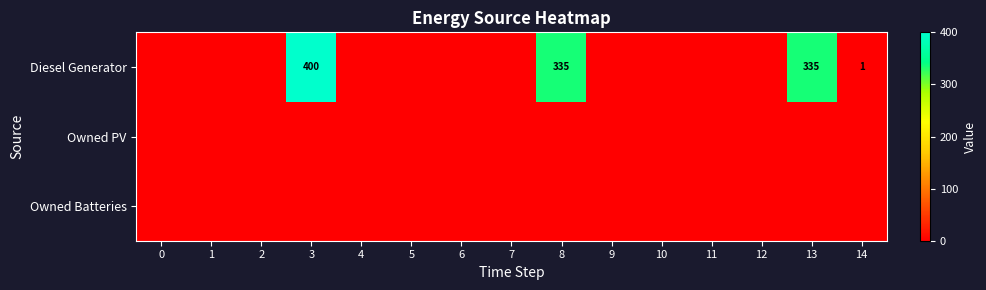

At how many categories does at least one series exceed 16?

3